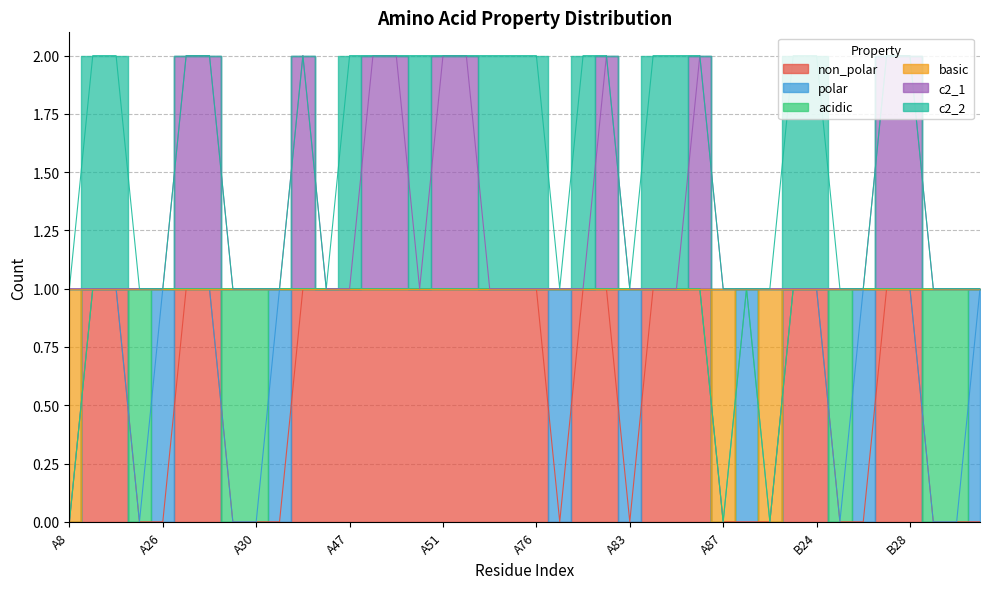

What is the label of the 18th point from the right?

A81